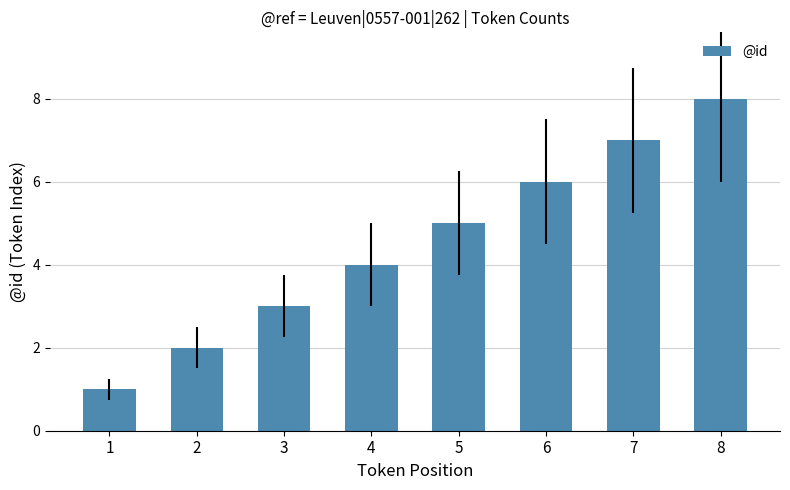

Are the bars grouped side by side (vs. stacked)?

No